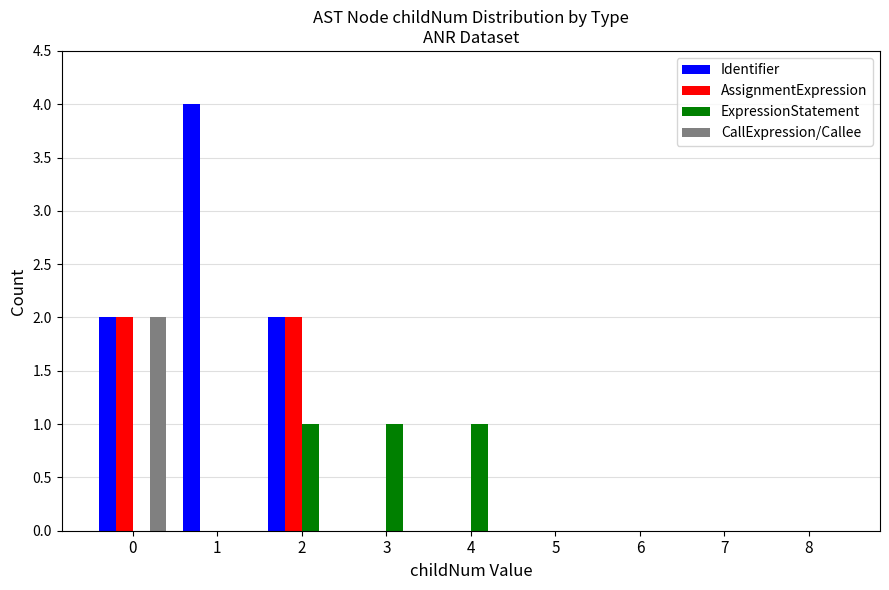

What is the total value across all series at 3?

1